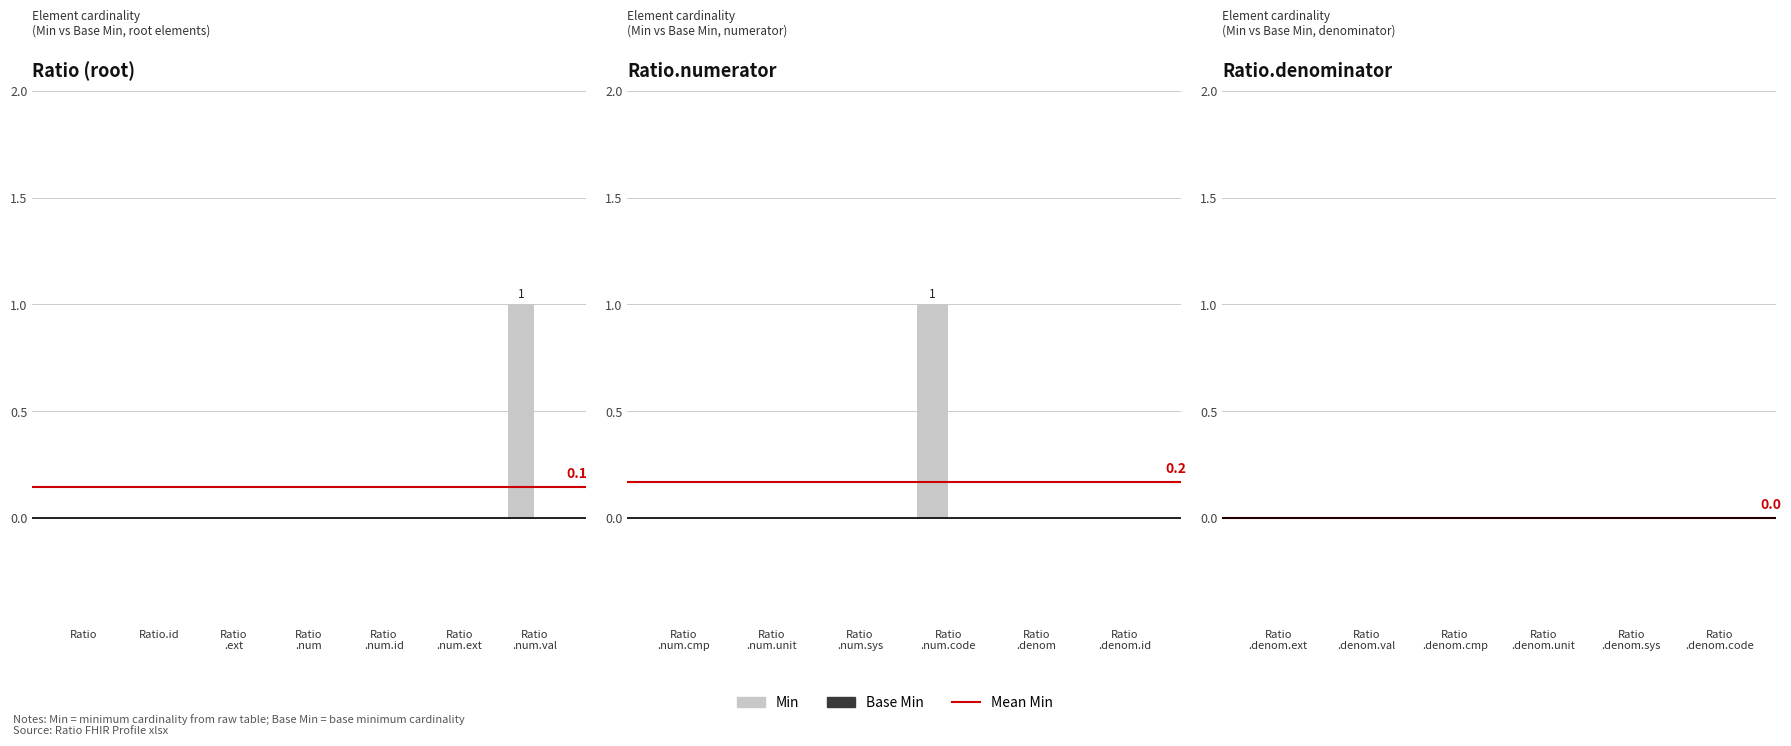

At how many categories does at least one series exceed 0?

2